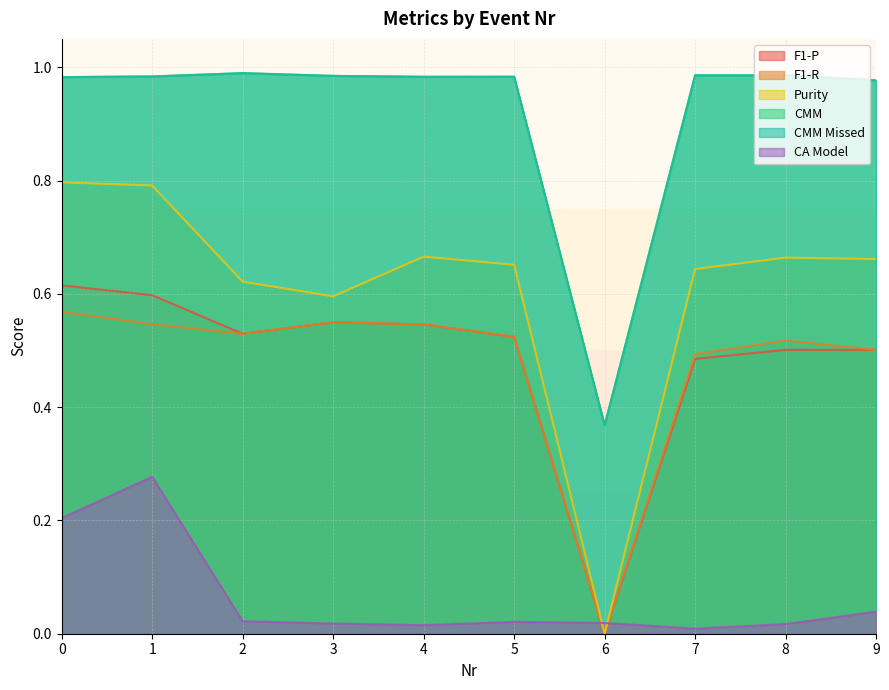

Read the F1-R value at 4.

0.5